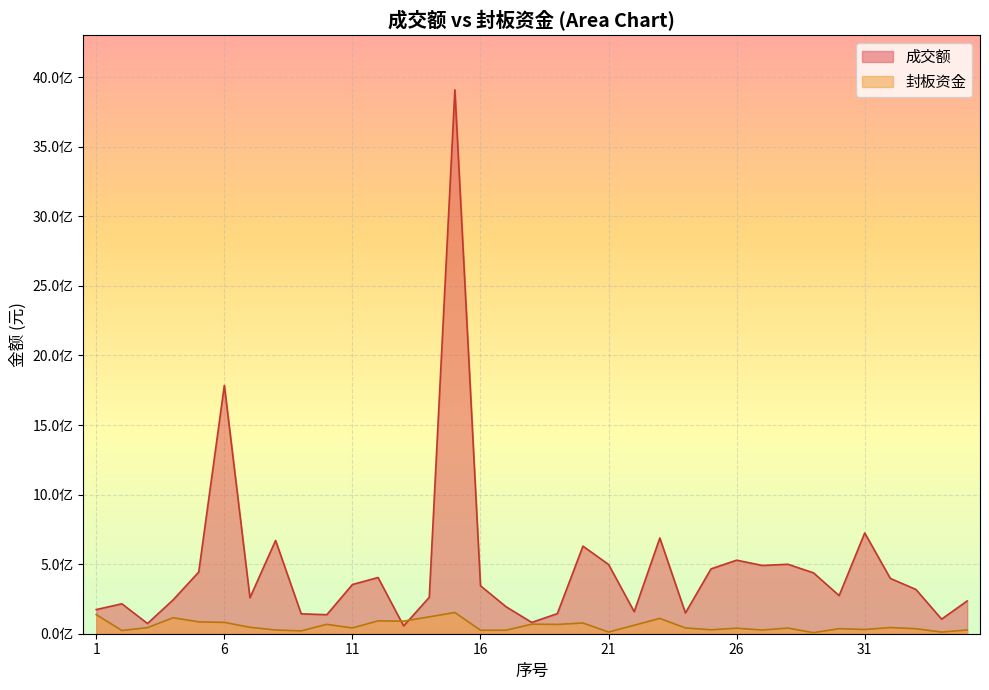

Between 10 and 19, which series saw the biggest shift?

成交额